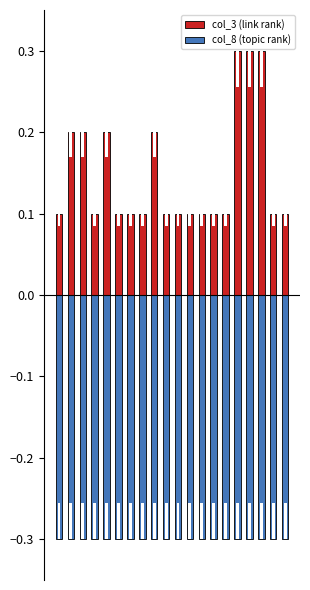

What is the total value across all series at 11?

-0.2